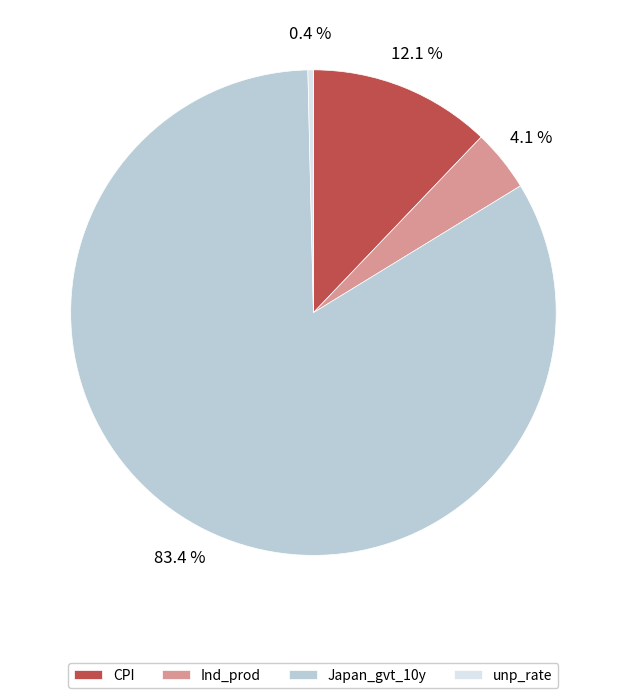

Count the number of slices in the pie.

4